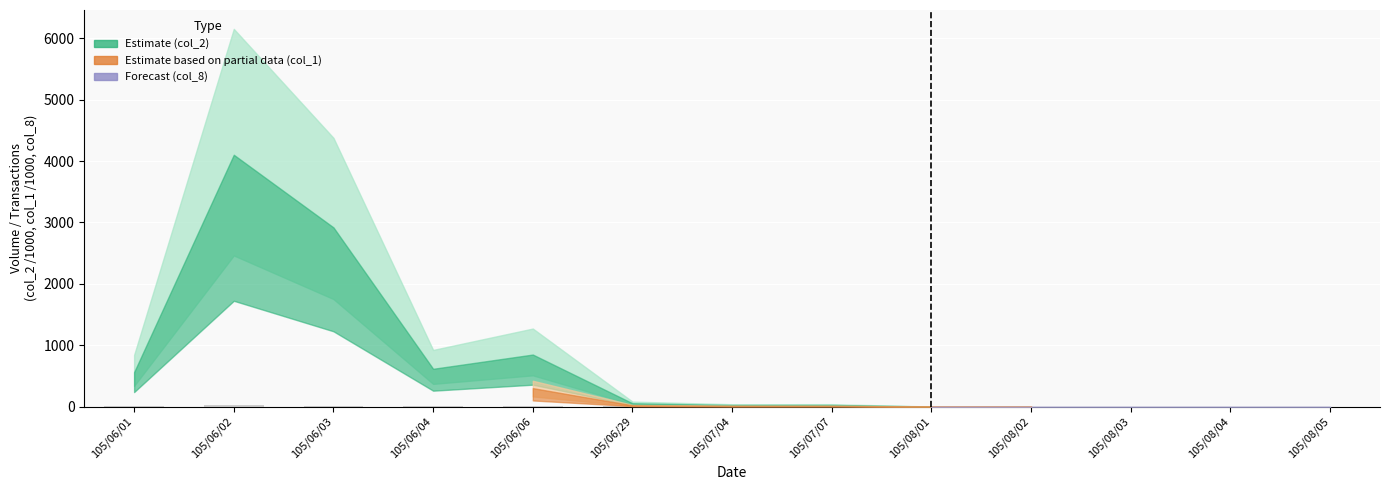

What is the sum of all values?

40